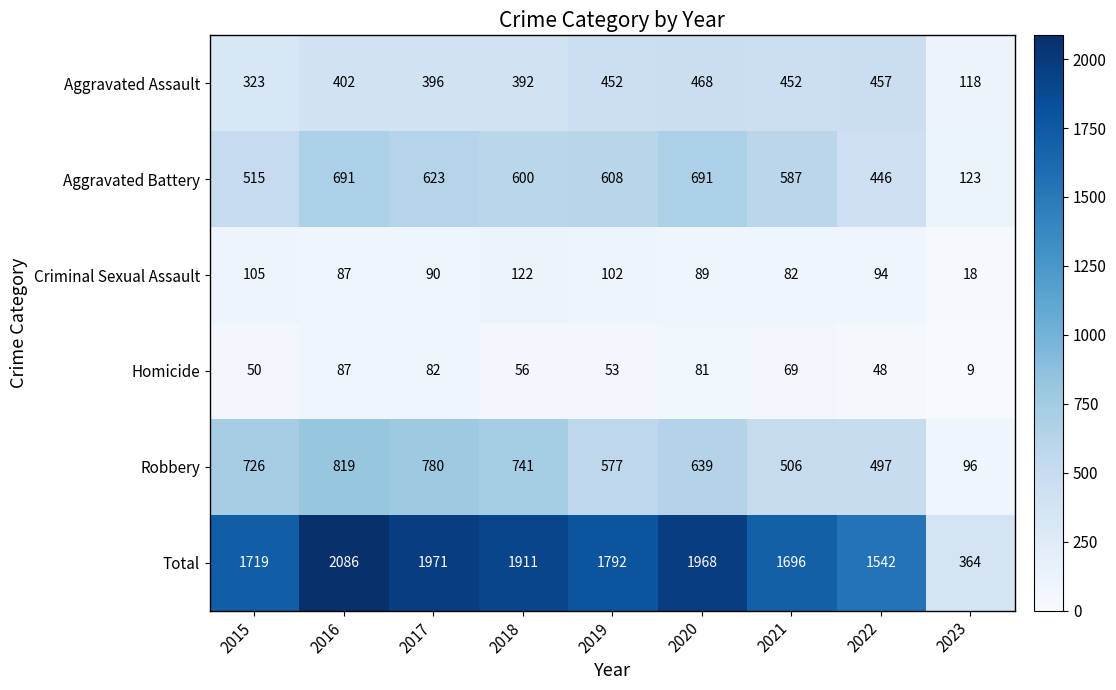

How many distinct data groups are displayed?

6